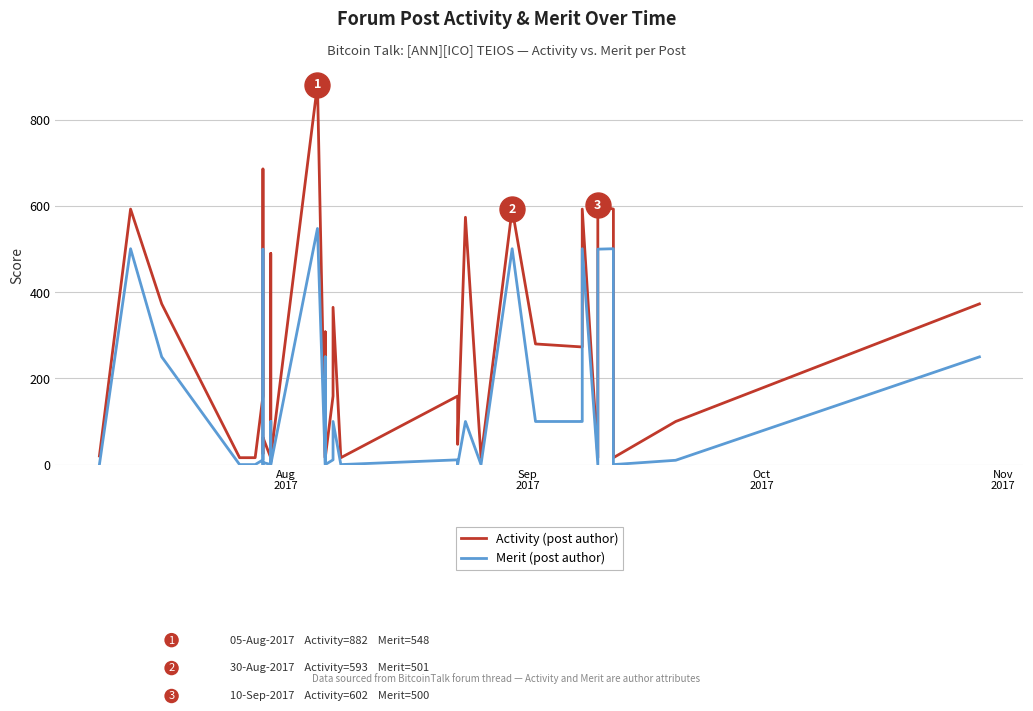

Is it true that Activity (post author) equals 451 at 30?

False